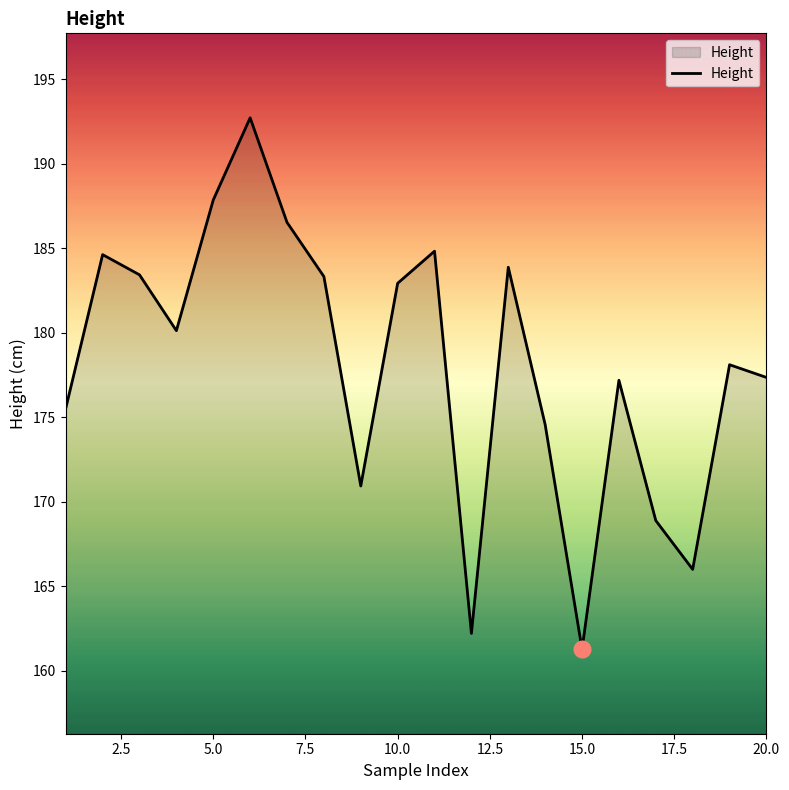

What is the minimum value shown in the chart?

161.3